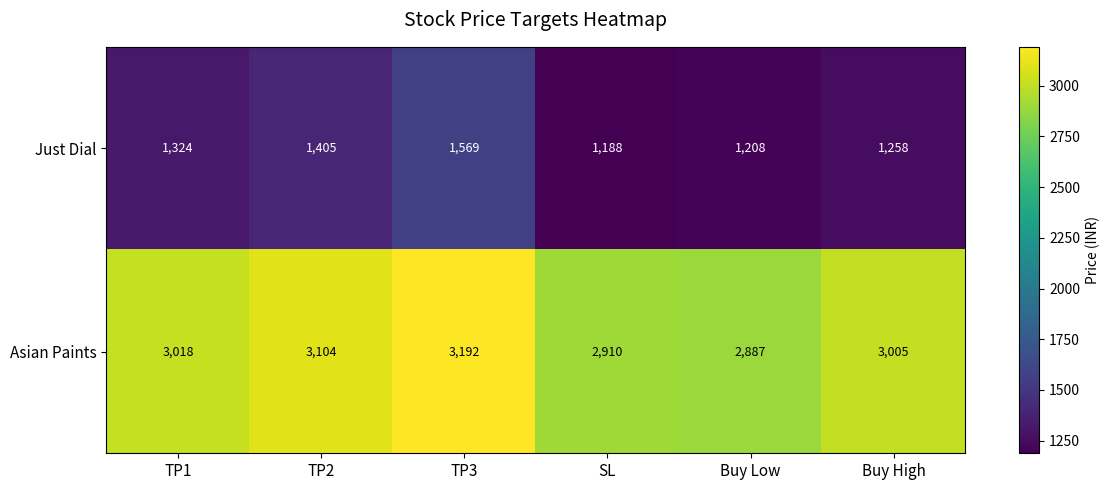

Reading left to right, what are all the values shown in this chart?

Just Dial: 1324	1405	1569	1188	1208	1258
Asian Paints: 3018	3104	3192	2910	2887	3005